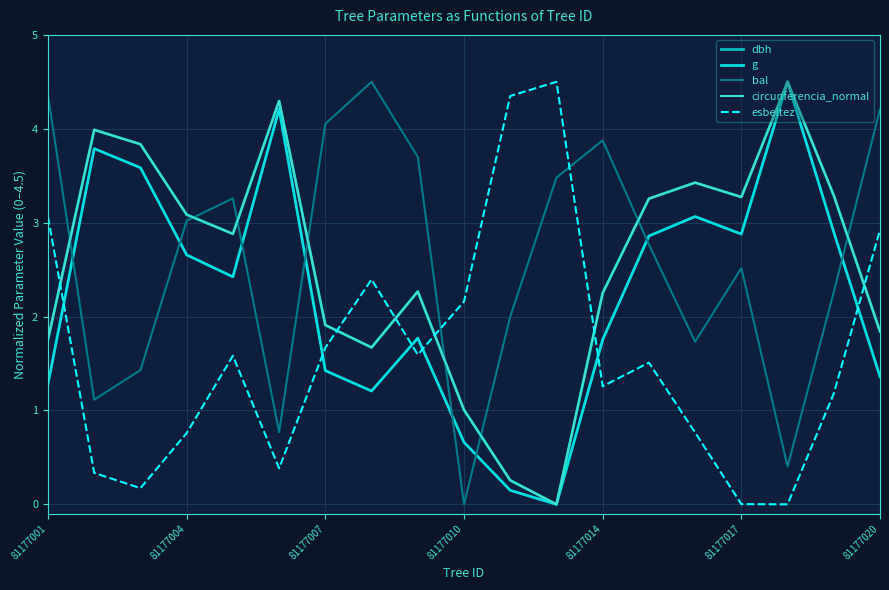

After their last crossing, which series has the higher values: bal or dbh?

bal